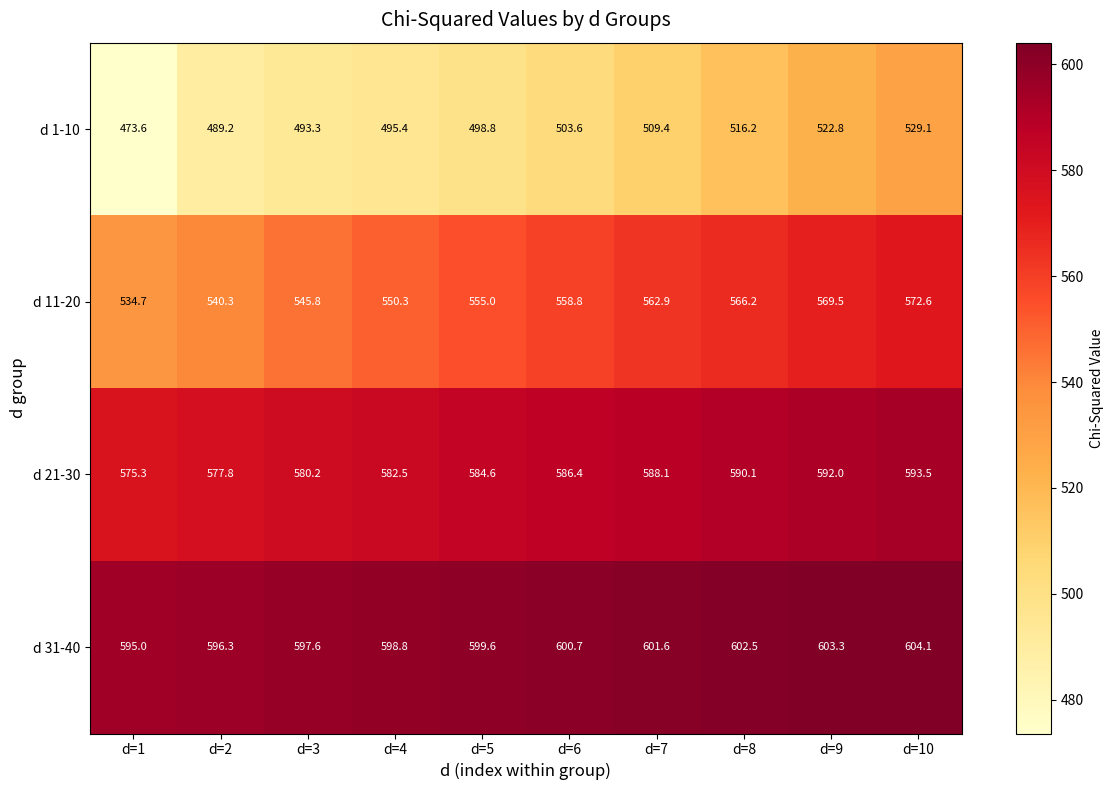

How many data points in d 1-10 are above 503?

5